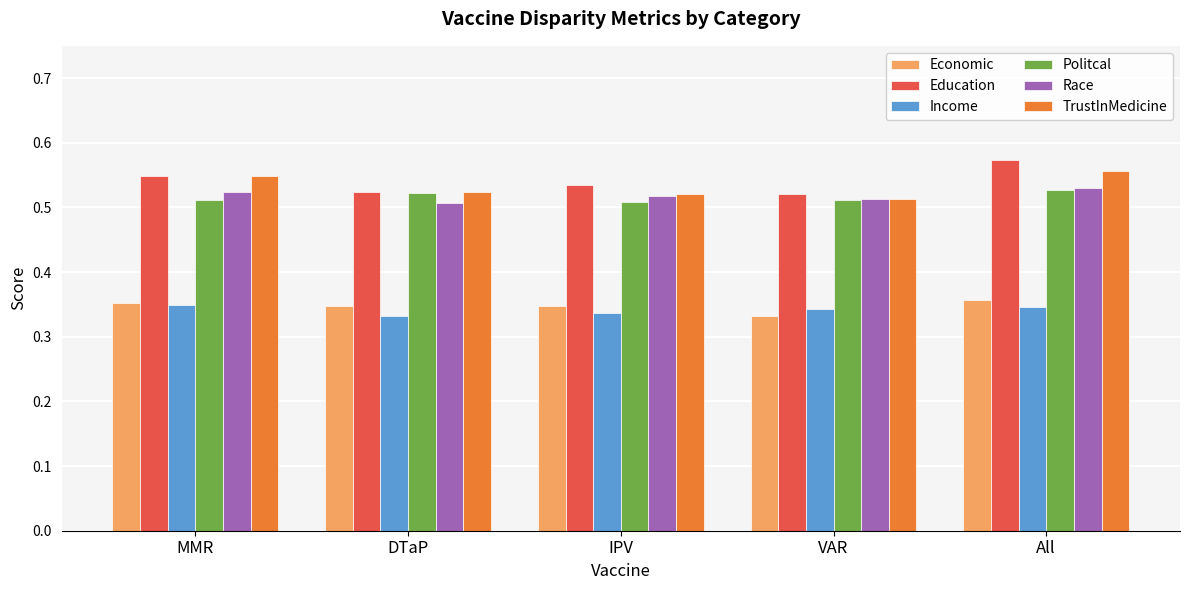

The TrustInMedicine series shows 0.9 at All. True or false?

False